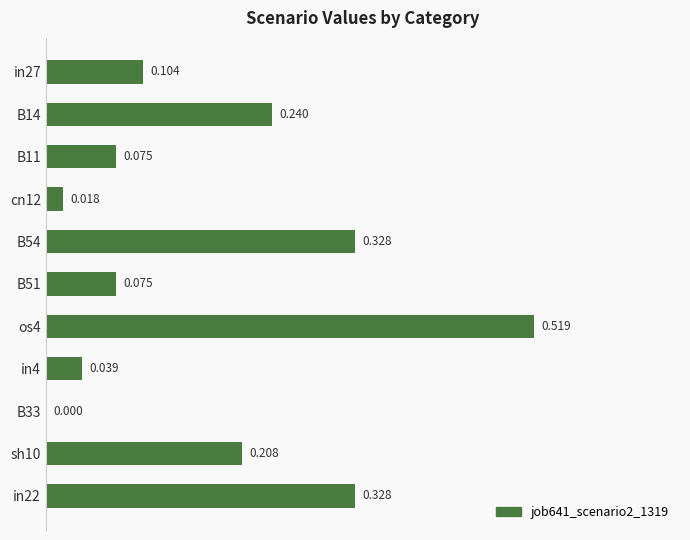

What is the difference between the maximum and minimum values?

0.5